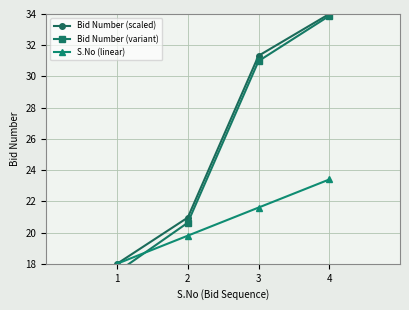

What is the value of the Bid Number (scaled) point at the 3rd from the left?

31.3